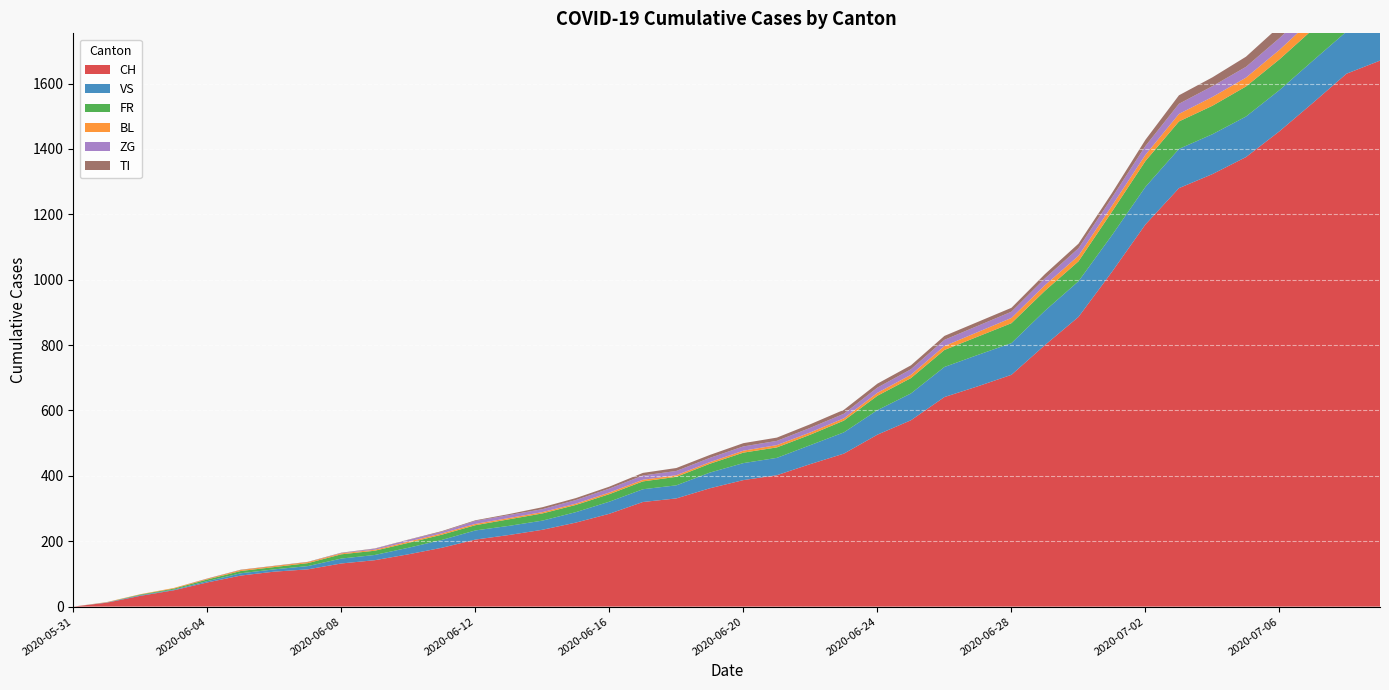

Reading right to left, what are all the values shown in this chart?

CH: 1670	1630	1541	1454	1375	1323	1280	1169	1024	886	800	709	674	641	570	526	468	436	402	387	362	331	320	284	257	235	219	205	180	160	142	132	114	107	95	74	50	33	12	0
VS: 129	129	129	126	124	122	120	115	112	109	105	97	96	92	82	75	65	58	53	52	48	40	39	37	32	28	28	28	24	20	16	15	10	7	7	4	2	2	1	0
FR: 100	99	96	94	92	87	84	79	72	61	61	61	56	52	47	44	36	32	32	32	27	26	24	23	22	22	20	16	16	15	13	13	9	7	7	5	3	2	0	0
BL: 38	35	32	29	27	27	23	19	18	17	17	16	14	12	10	9	7	7	7	6	5	5	5	5	4	4	4	4	4	4	3	3	3	3	3	2	2	1	1	0
ZG: 41	39	38	36	33	33	31	27	25	23	21	19	19	19	17	16	14	14	13	13	13	13	13	12	11	9	9	9	5	5	3	1	0	0	0	0	0	0	0	0
TI: 50	48	40	36	31	27	26	19	14	14	13	12	12	12	12	12	12	11	10	10	9	9	8	6	6	6	3	2	2	1	1	1	1	1	1	1	0	0	0	0